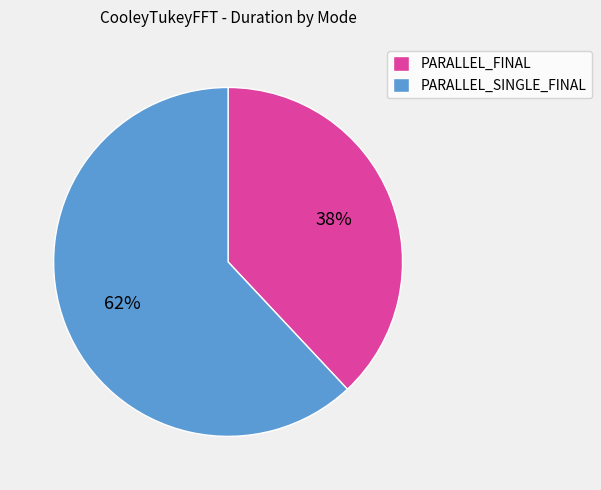

How many slices are in this pie chart?

2